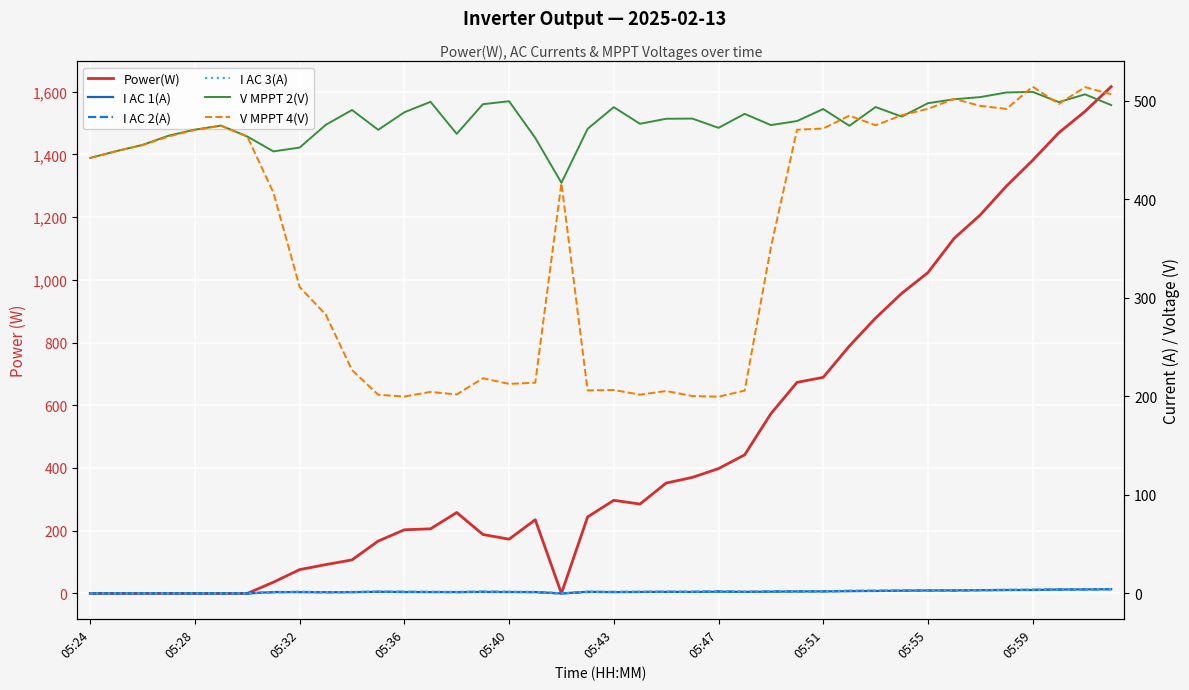

Where is the first local maximum for I AC 2(A)?

05:32